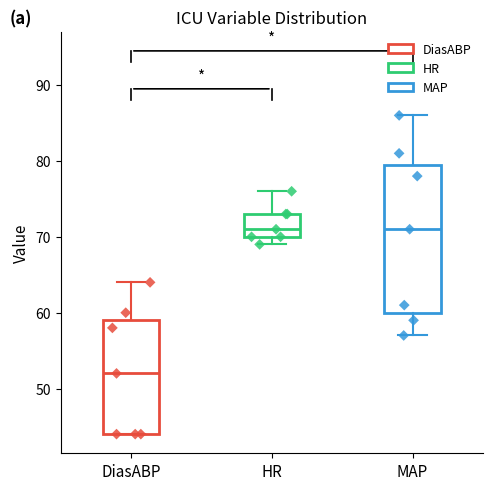

Which box is the tallest, from its lower edge to its upper edge?

MAP